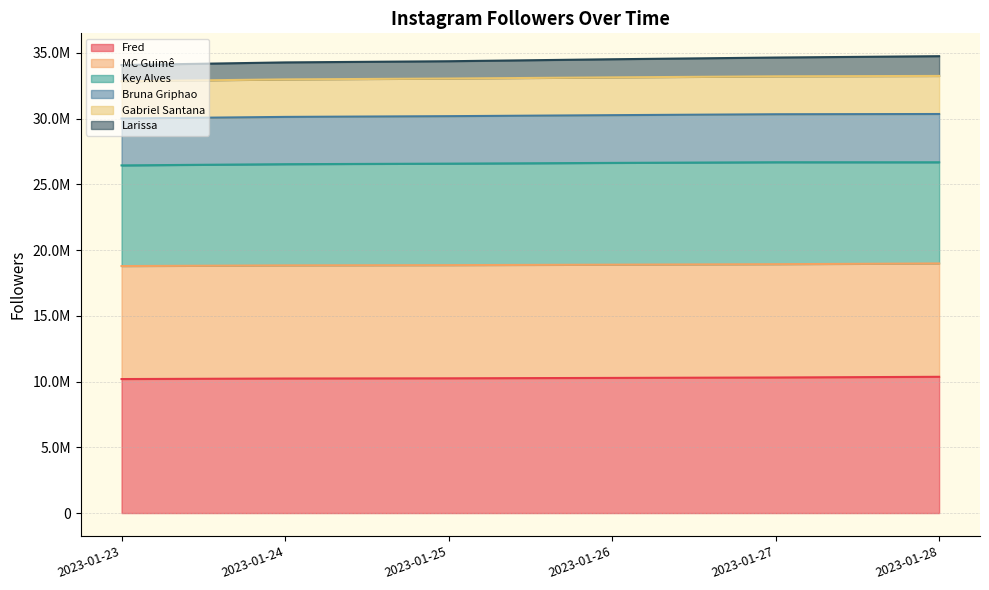

What are all the series names shown in the legend?

Fred, MC Guimê, Key Alves, Bruna Griphao, Gabriel Santana, Larissa